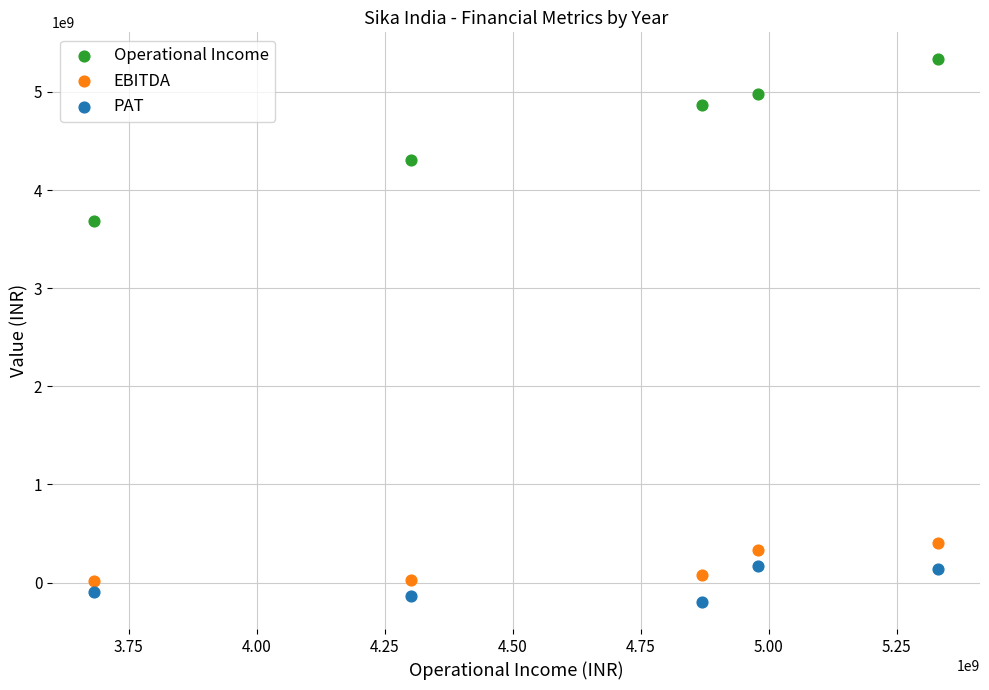

Across all series, what Y value is closest to 2566886076?

3682543654